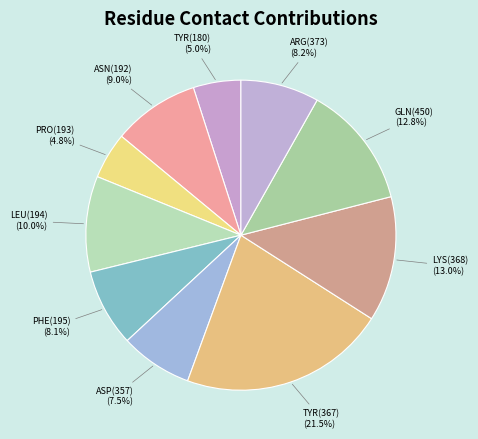

Is PHE(195) the majority of the pie?

No